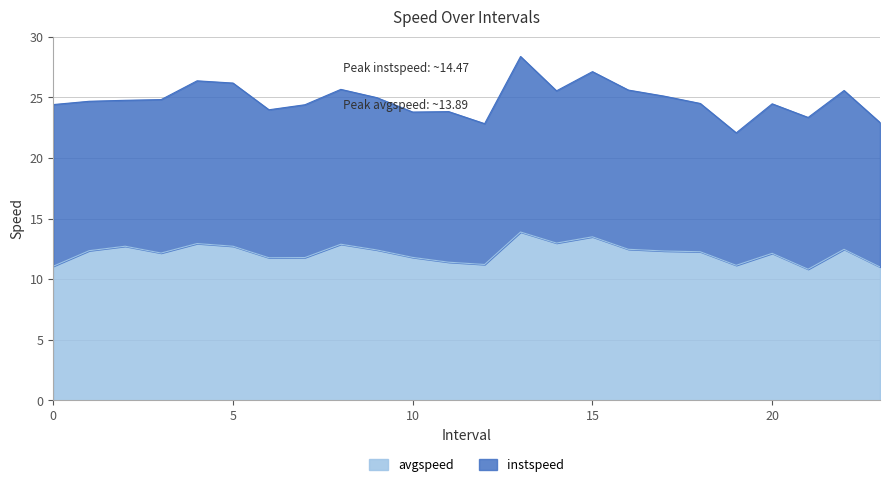

What is the label of the 5th point from the left?

4.0